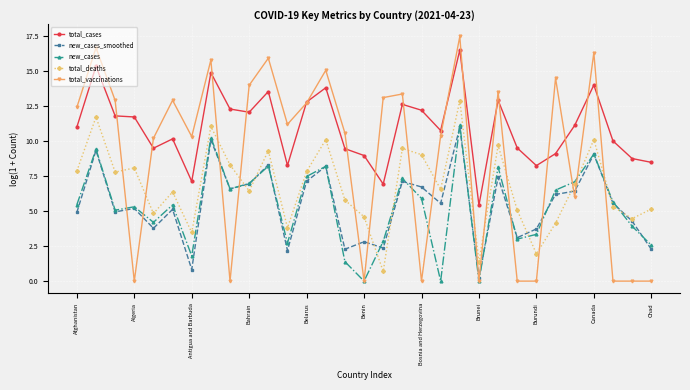

What is the value of the total_vaccinations point at the 13th from the left?

12.7